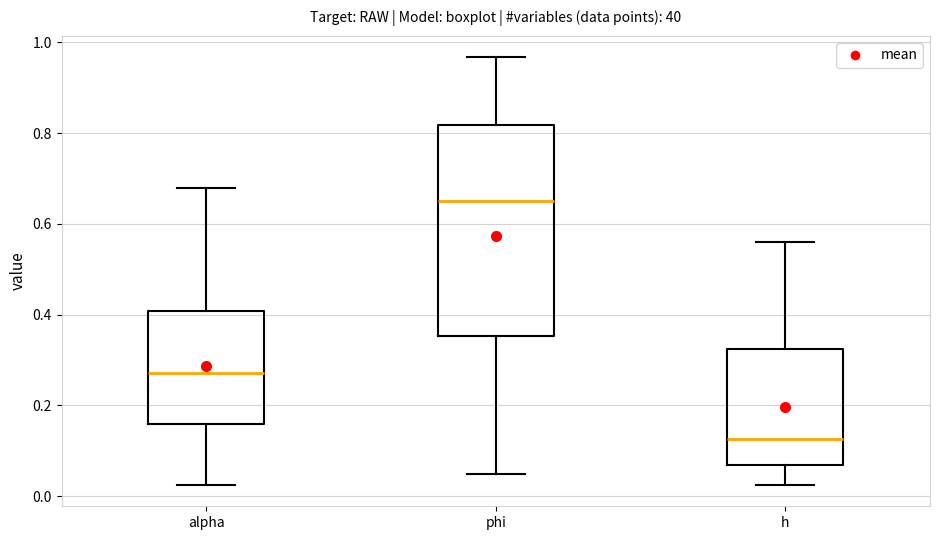

Which box is the tallest, from its lower edge to its upper edge?

phi